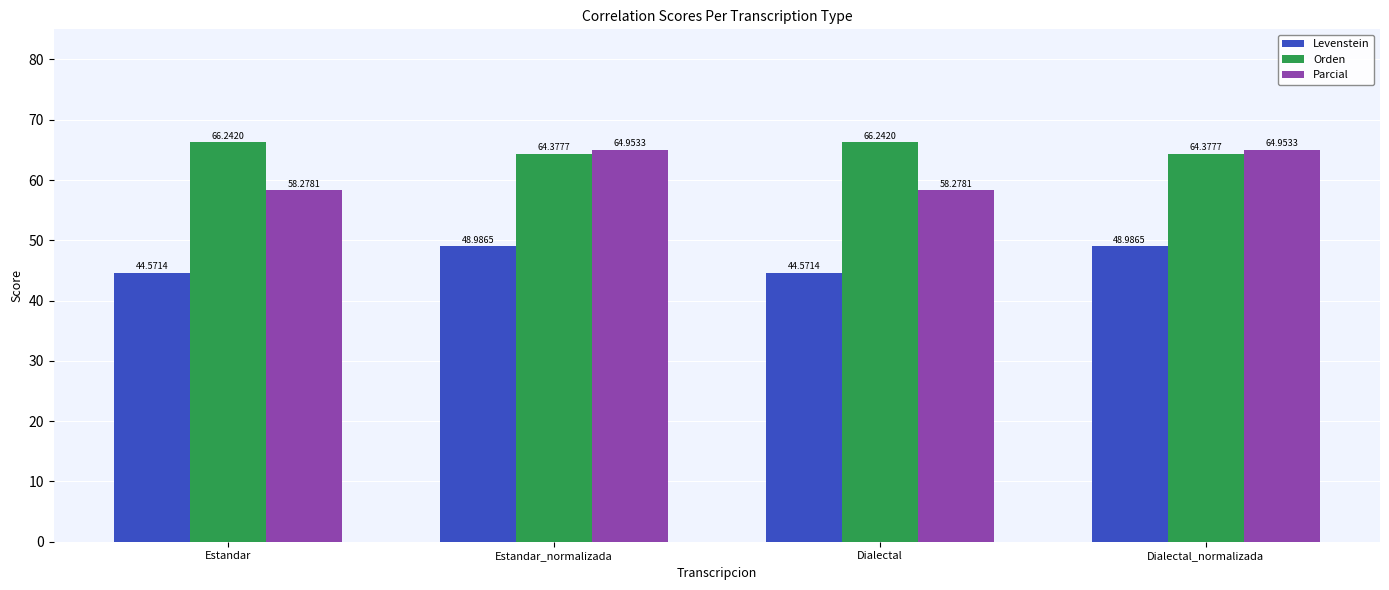

What position from the right is Dialectal_normalizada?

1